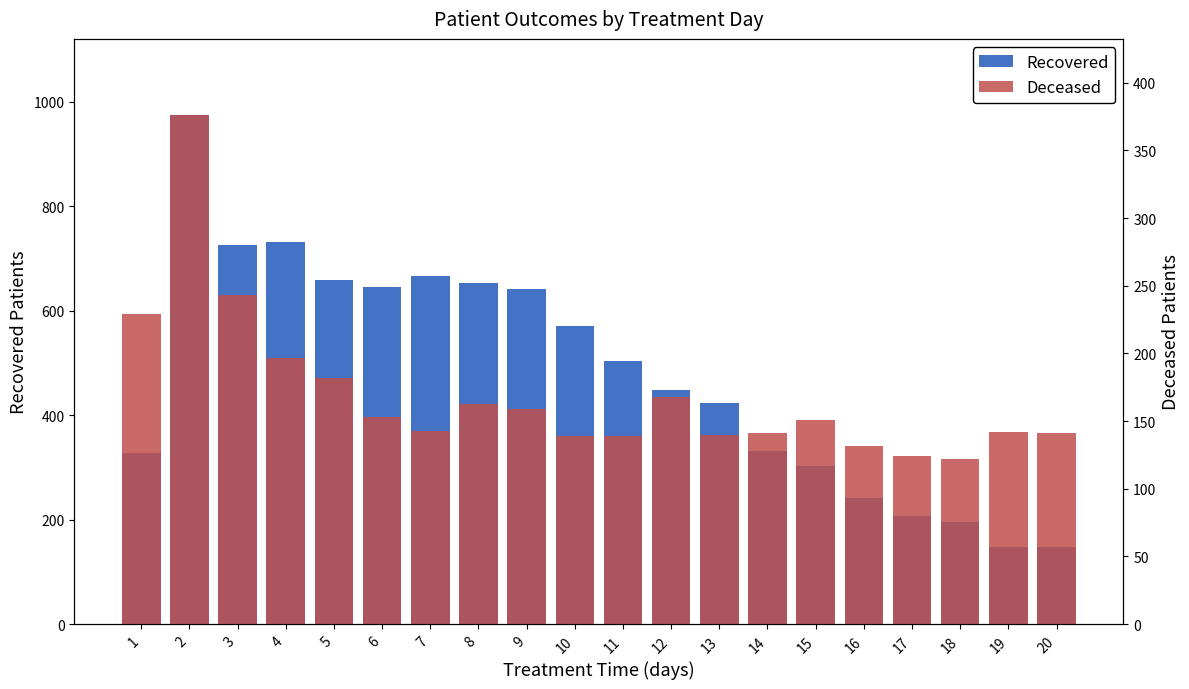

List the series in order of their peak value, highest first.

Recovered, Deceased